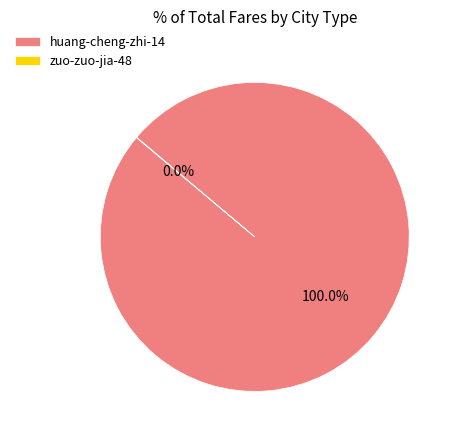

Which slice is the largest?

huang-cheng-zhi-14